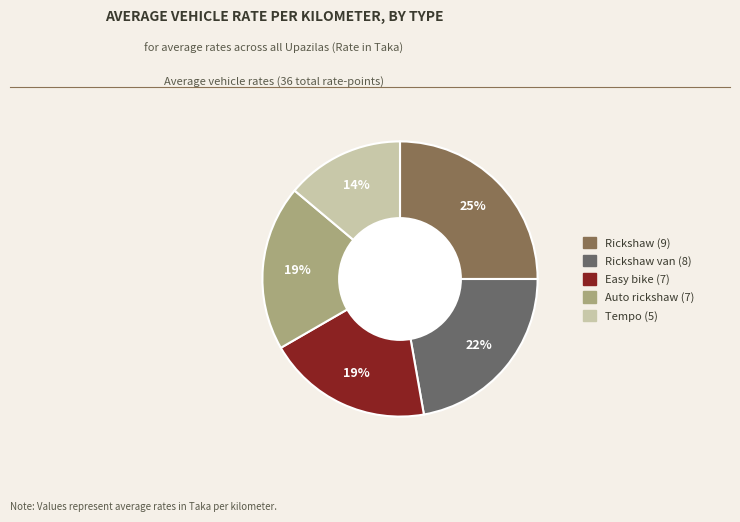

To the nearest percent, what is the difference between the largest and smallest slice percentages?

11%